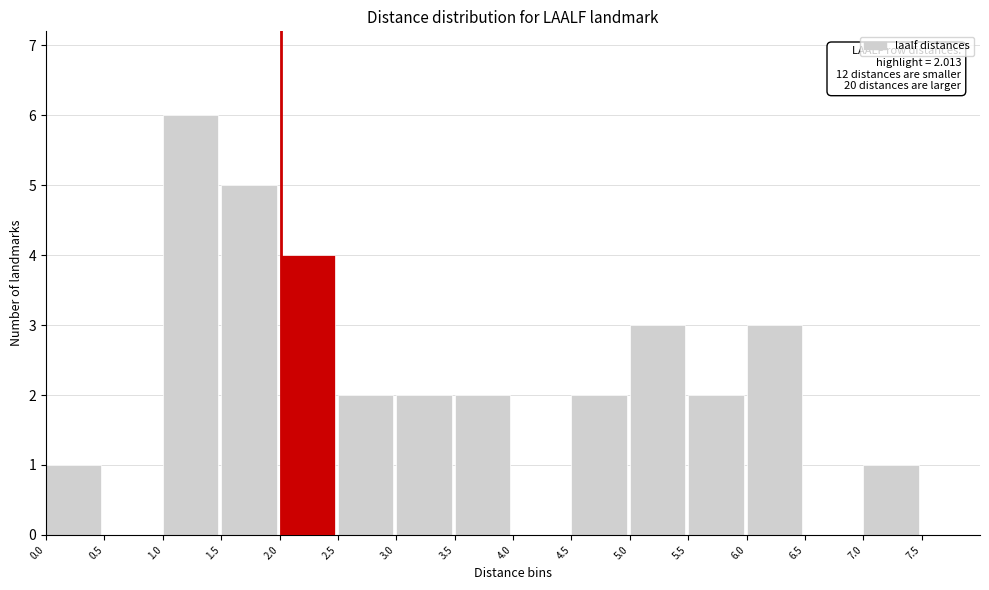

Over which range of the x-axis is the bar tallest?

1.0 to 1.5